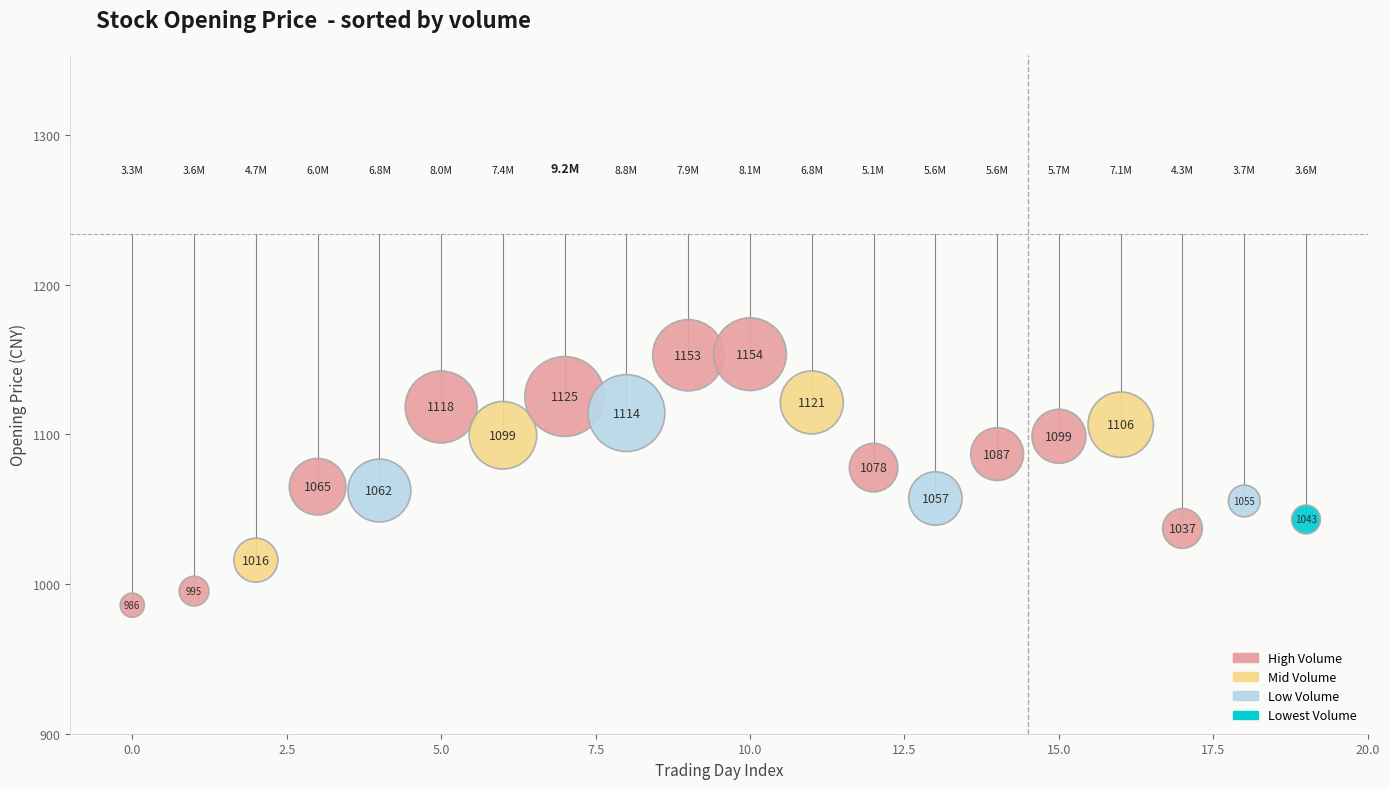

What Y value in the scatter plot is closest to 1069?

1065.0